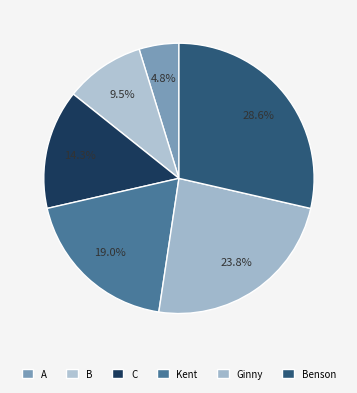

To the nearest percent, what portion does B represent?

10%